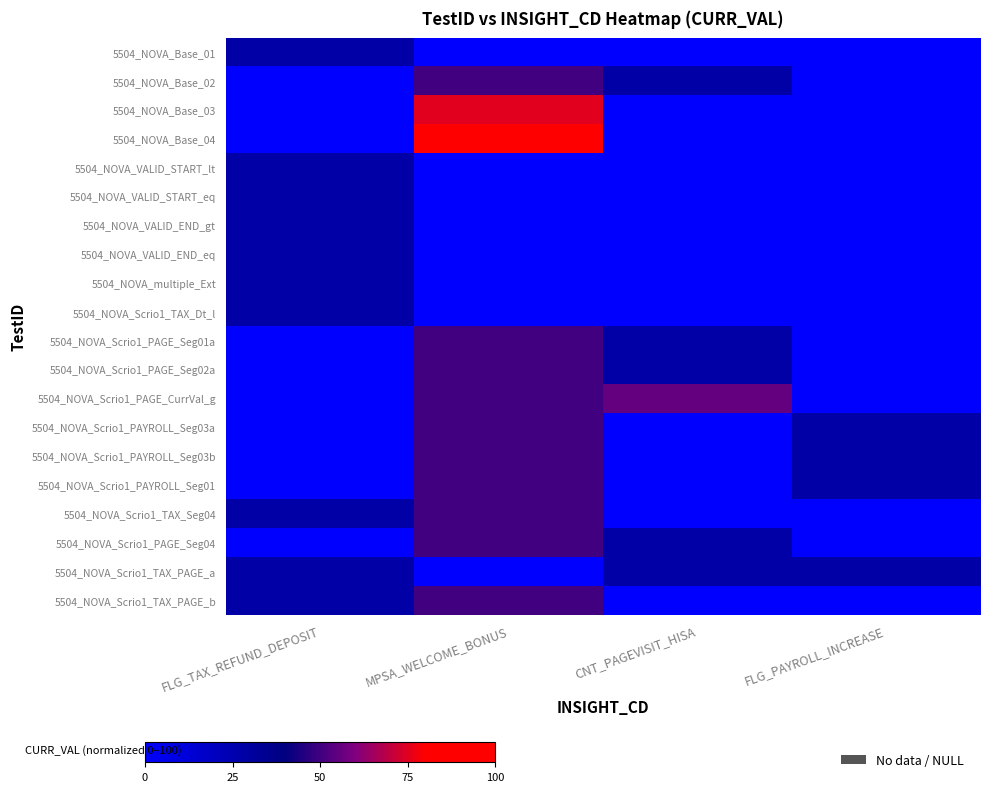

List the series in order of their peak value, highest first.

5504_NOVA_Base_04, 5504_NOVA_Base_03, 5504_NOVA_Scrio1_PAGE_CurrVal_g, 5504_NOVA_Base_02, 5504_NOVA_Scrio1_PAGE_Seg01a, 5504_NOVA_Scrio1_PAGE_Seg02a, 5504_NOVA_Scrio1_PAYROLL_Seg03a, 5504_NOVA_Scrio1_PAYROLL_Seg03b, 5504_NOVA_Scrio1_PAYROLL_Seg01, 5504_NOVA_Scrio1_TAX_Seg04, 5504_NOVA_Scrio1_PAGE_Seg04, 5504_NOVA_Scrio1_TAX_PAGE_b, 5504_NOVA_Base_01, 5504_NOVA_VALID_START_lt, 5504_NOVA_VALID_START_eq, 5504_NOVA_VALID_END_gt, 5504_NOVA_VALID_END_eq, 5504_NOVA_multiple_Ext, 5504_NOVA_Scrio1_TAX_Dt_l, 5504_NOVA_Scrio1_TAX_PAGE_a